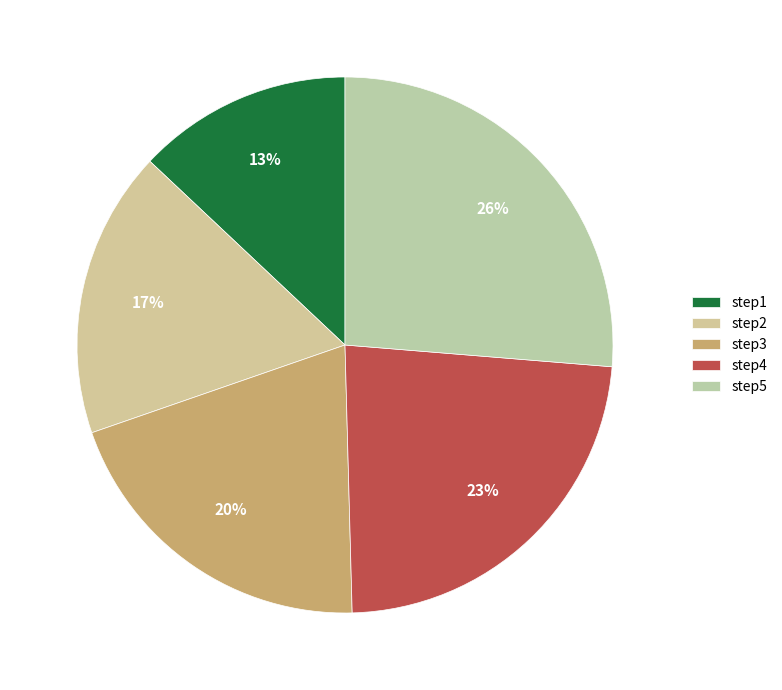

Is step4 the majority of the pie?

No